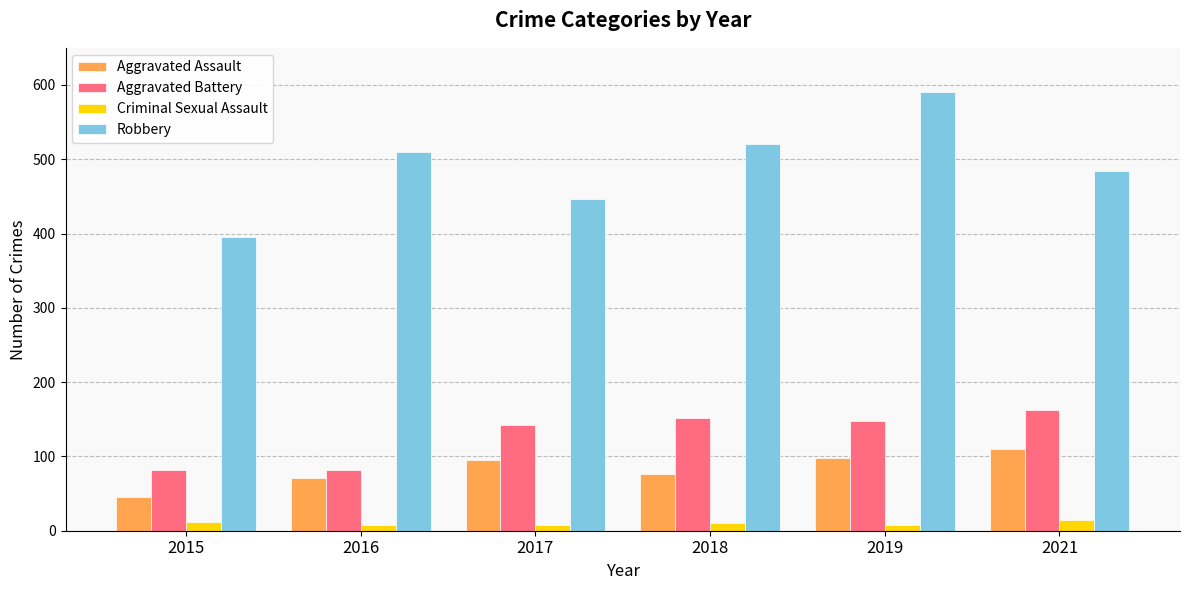

What is the difference between the highest and lowest values at 2018?

509